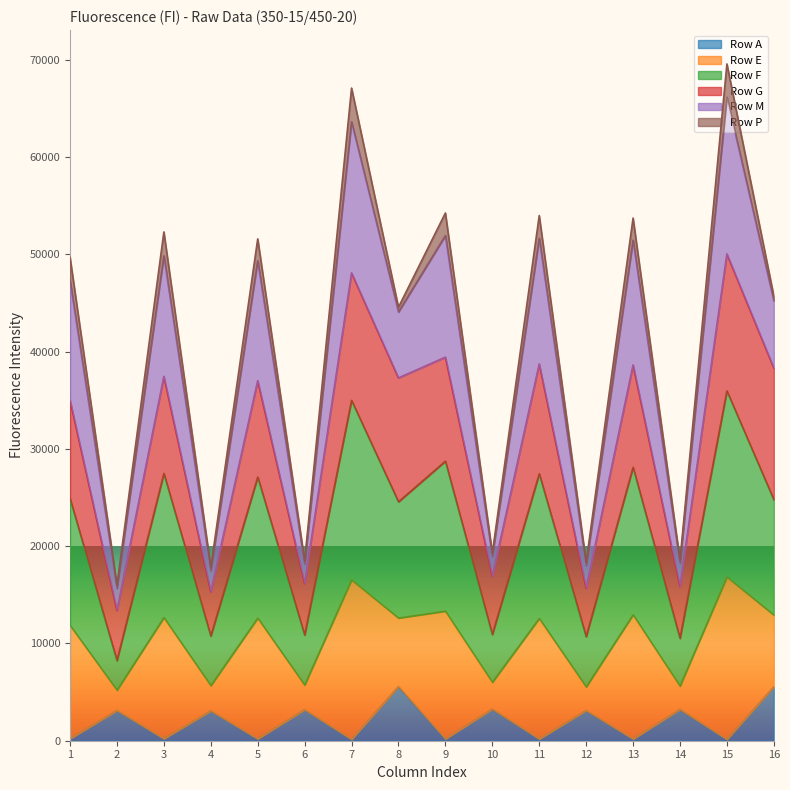

What is the highest value of the Row A series?

5558